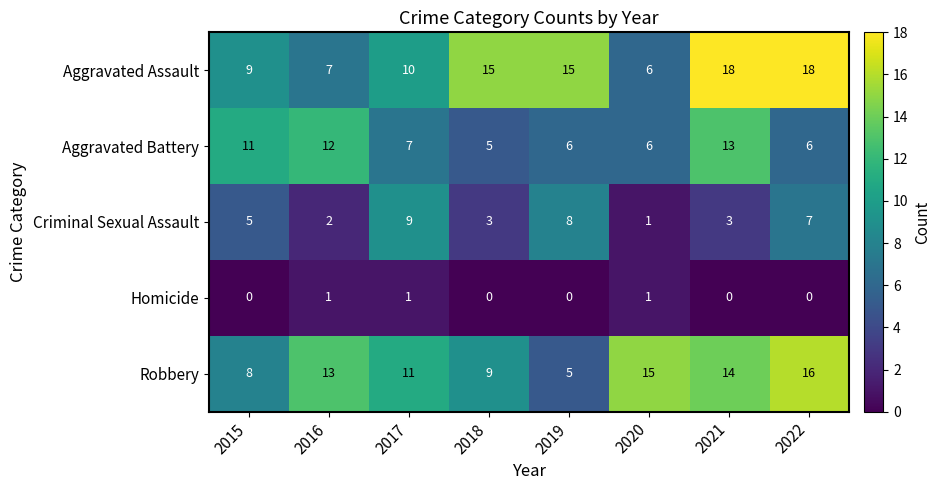

Count the number of data series in this chart.

5